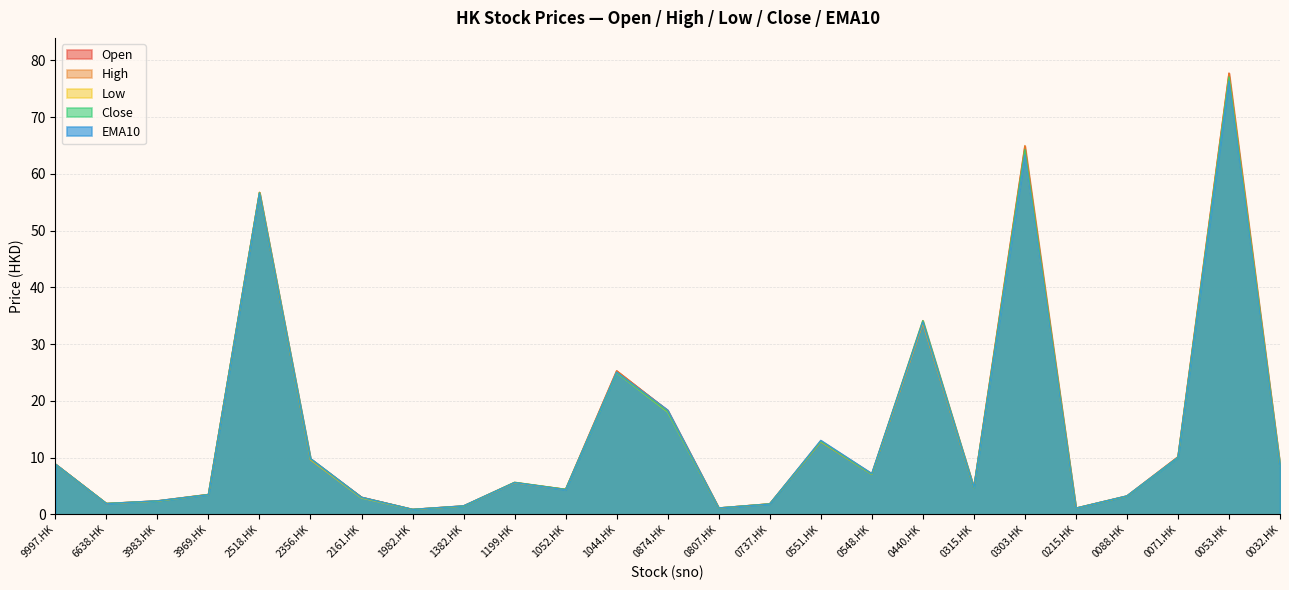

Rank the categories by High value from lowest to highest.

1982.HK, 0215.HK, 0807.HK, 1382.HK, 0737.HK, 6638.HK, 3983.HK, 2161.HK, 0088.HK, 3969.HK, 1052.HK, 0315.HK, 1199.HK, 0548.HK, 0032.HK, 9997.HK, 2356.HK, 0071.HK, 0551.HK, 0874.HK, 1044.HK, 0440.HK, 2518.HK, 0303.HK, 0053.HK